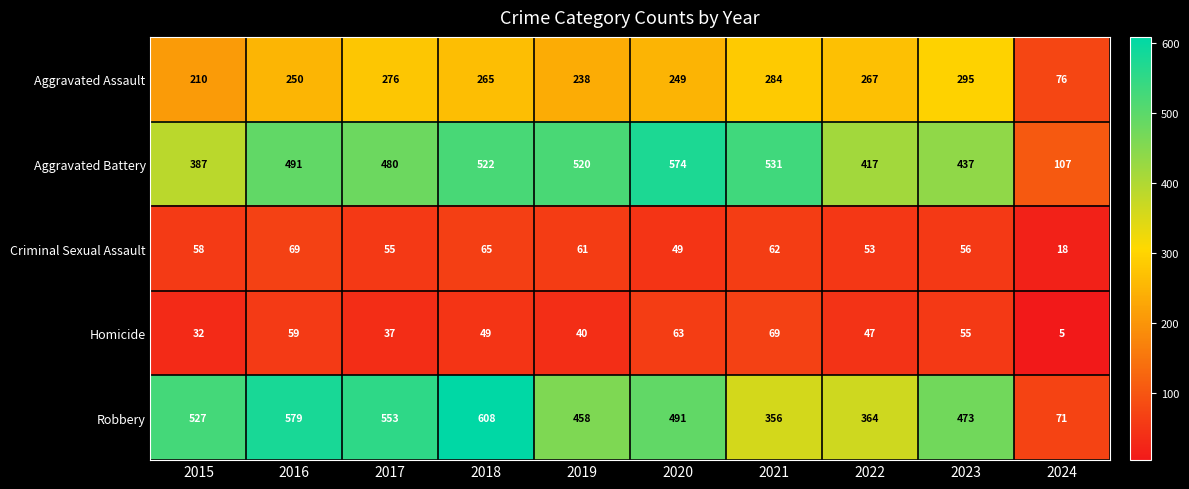

What is the highest value of the Criminal Sexual Assault series?

69